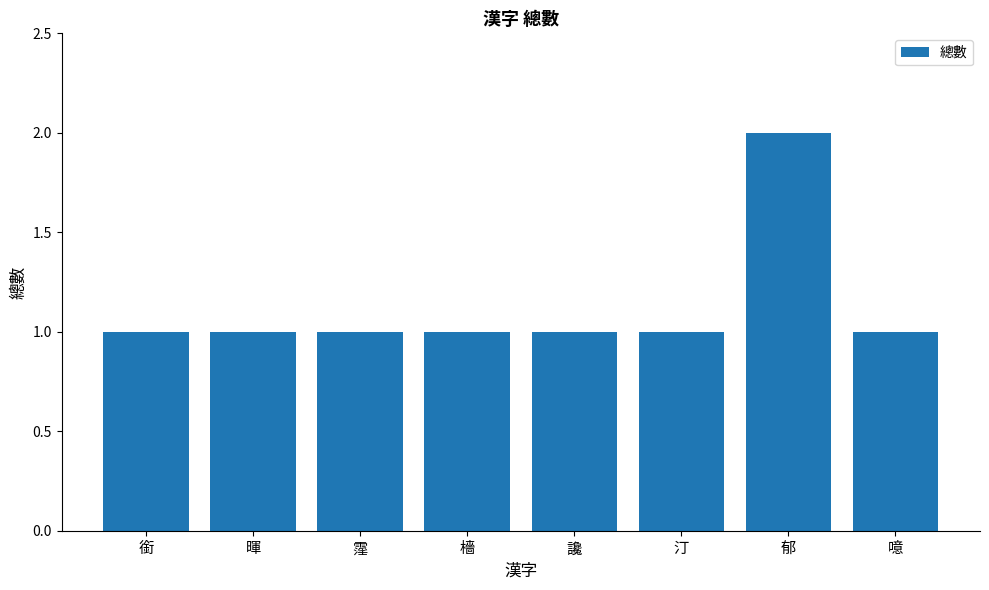

True or false: the data shows 2 at 郁.

True